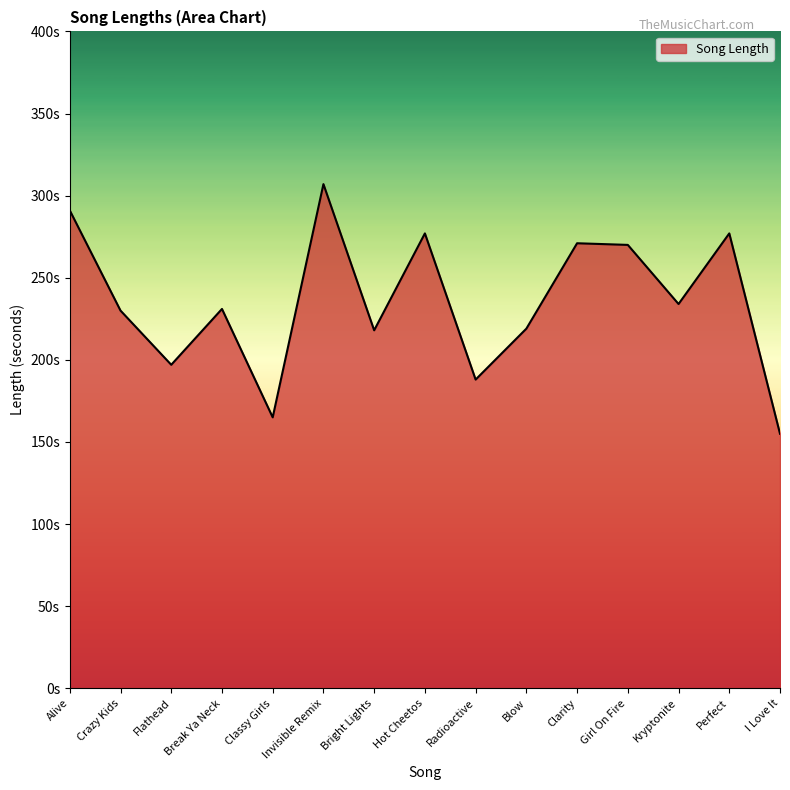

List the labels in order of value, smallest first.

I Love It, Classy Girls, Radioactive, Flathead, Bright Lights, Blow, Crazy Kids, Break Ya Neck, Kryptonite, Girl On Fire, Clarity, Hot Cheetos, Perfect, Alive, Invisible Remix